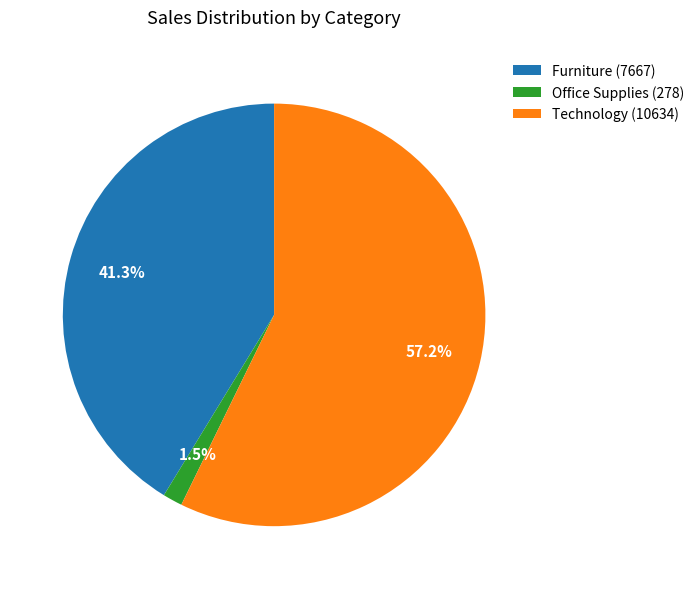

Rank the categories by value from highest to lowest.

Technology (10634), Furniture (7667), Office Supplies (278)